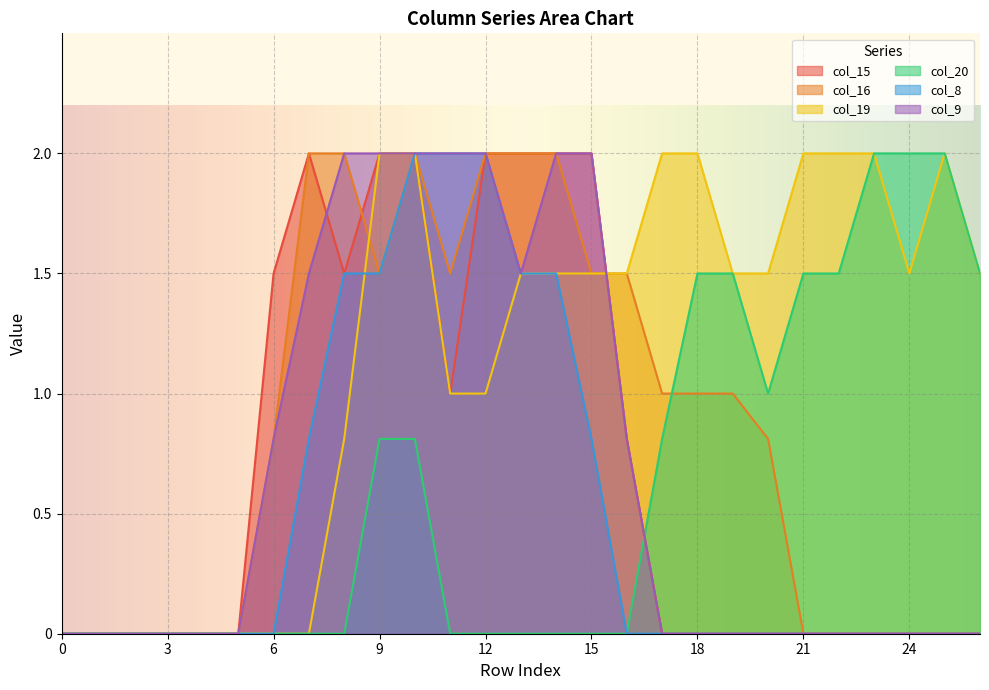

What are all the series names shown in the legend?

col_15, col_16, col_19, col_20, col_8, col_9